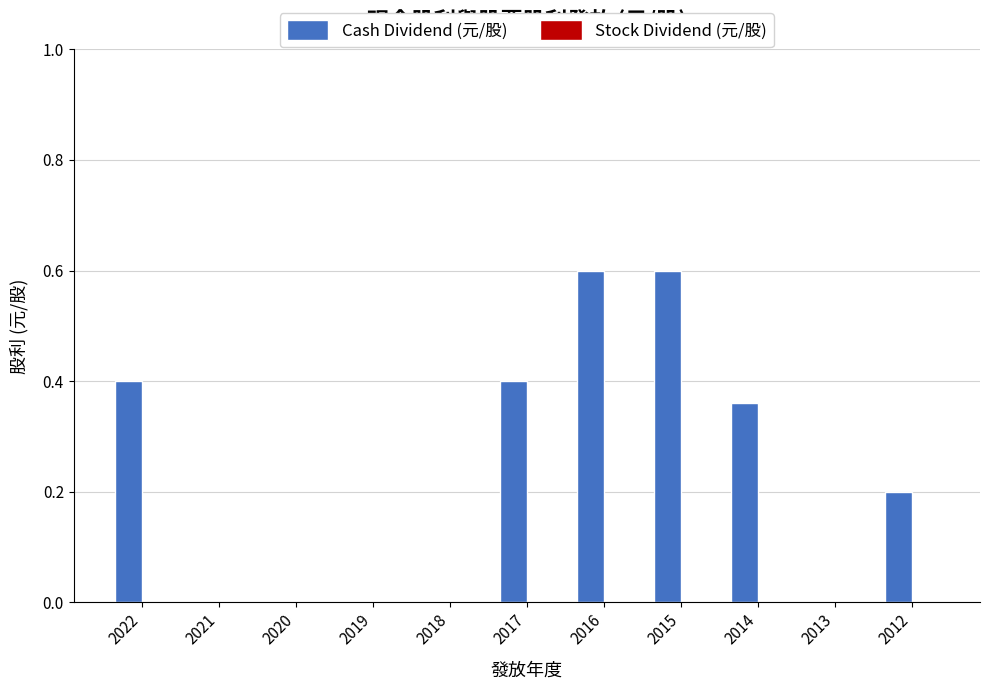

Between 2019 and 2017, which is larger?

2017